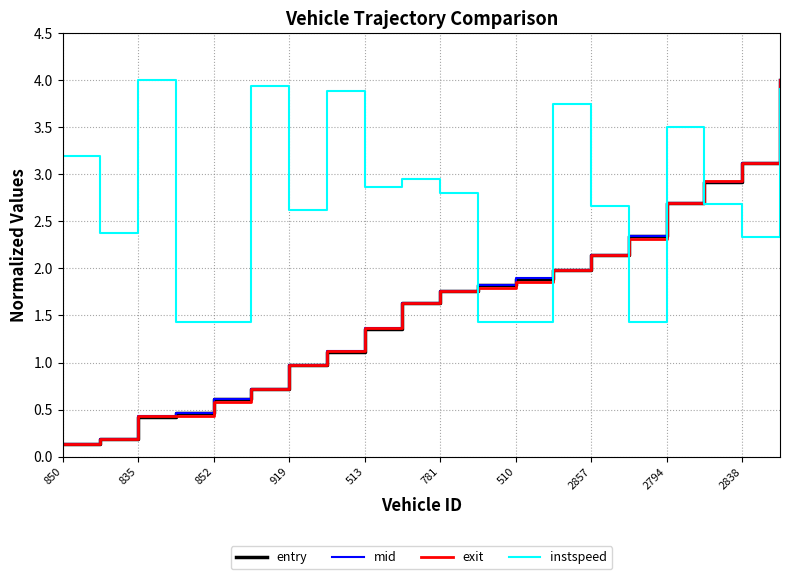

Which series ends up on top after the final intersection of instspeed and mid?

mid